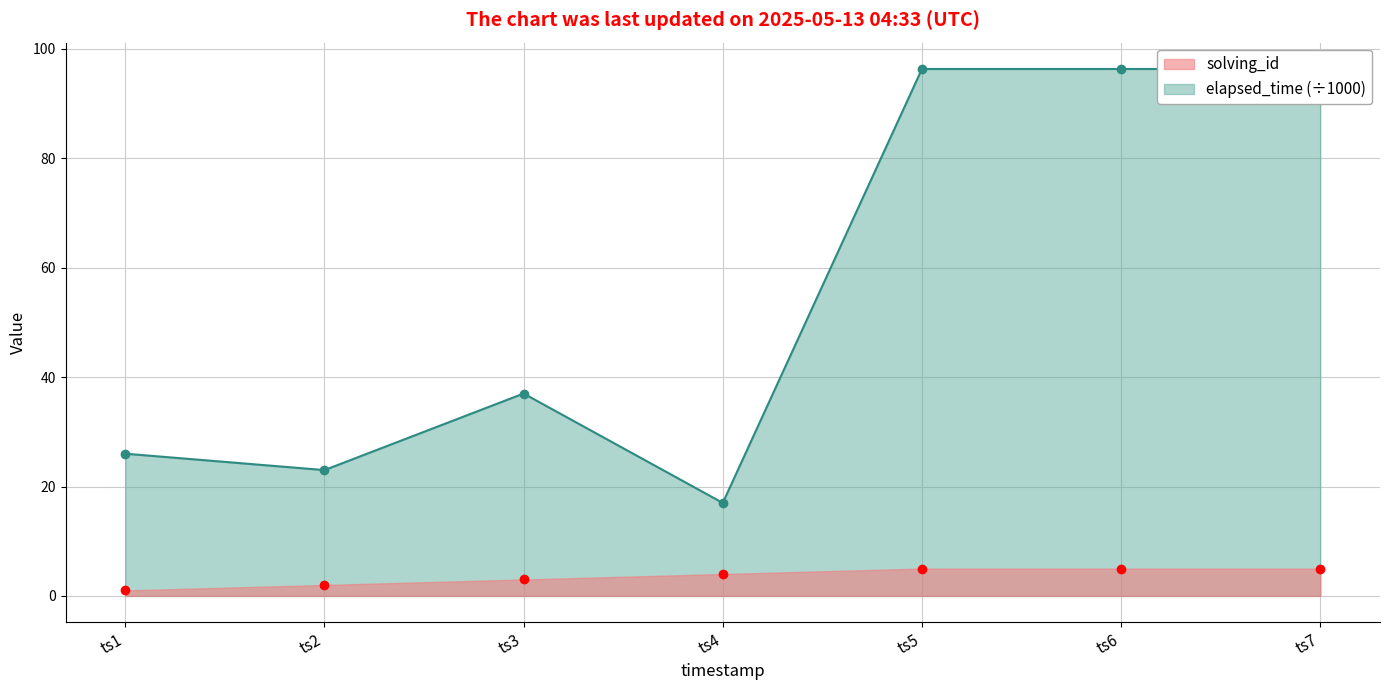

What is the value of the solving_id point at the 7th from the left?

5